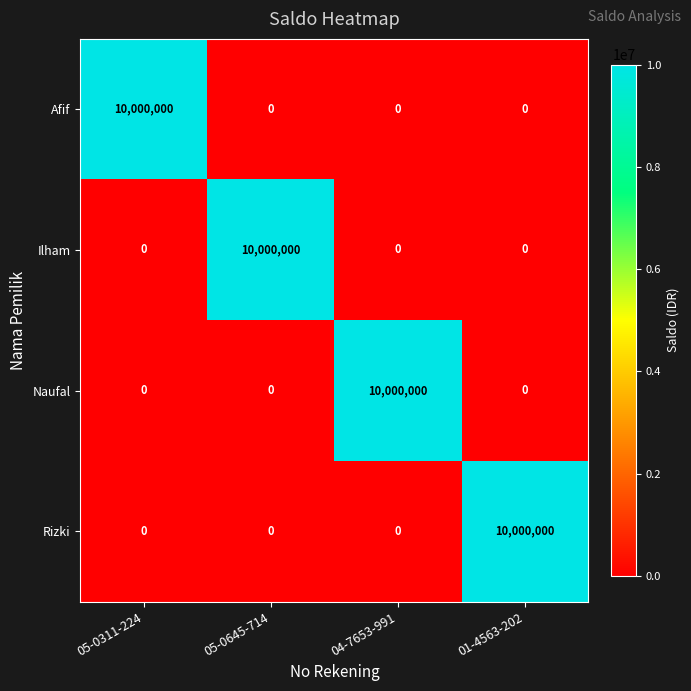

Reading right to left, what are all the values shown in this chart?

Afif: 0	0	0	10000000
Ilham: 0	0	10000000	0
Naufal: 0	10000000	0	0
Rizki: 10000000	0	0	0